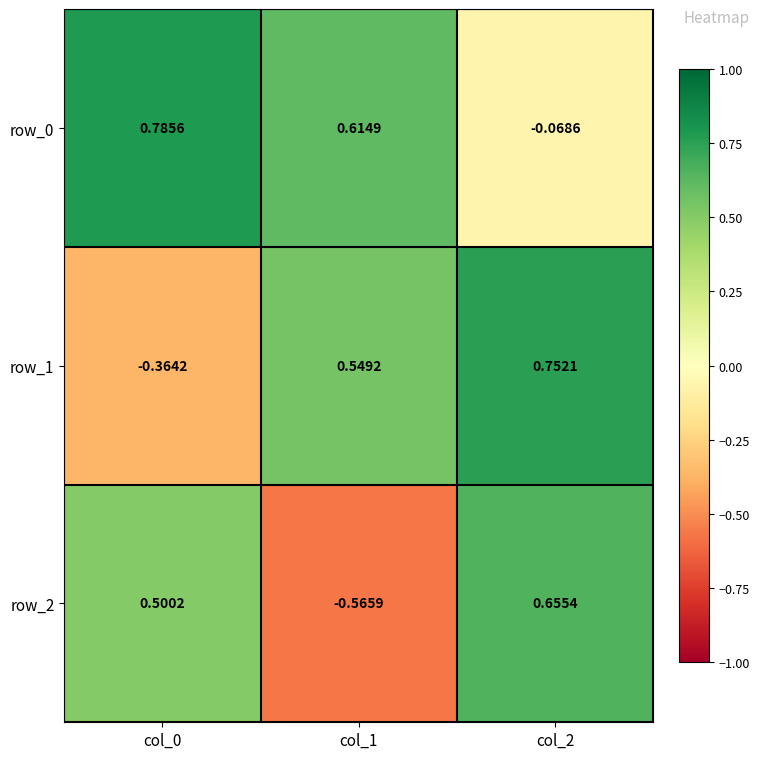

Is the value of row_2 at col_2 greater than the value of row_1 at col_0?

Yes